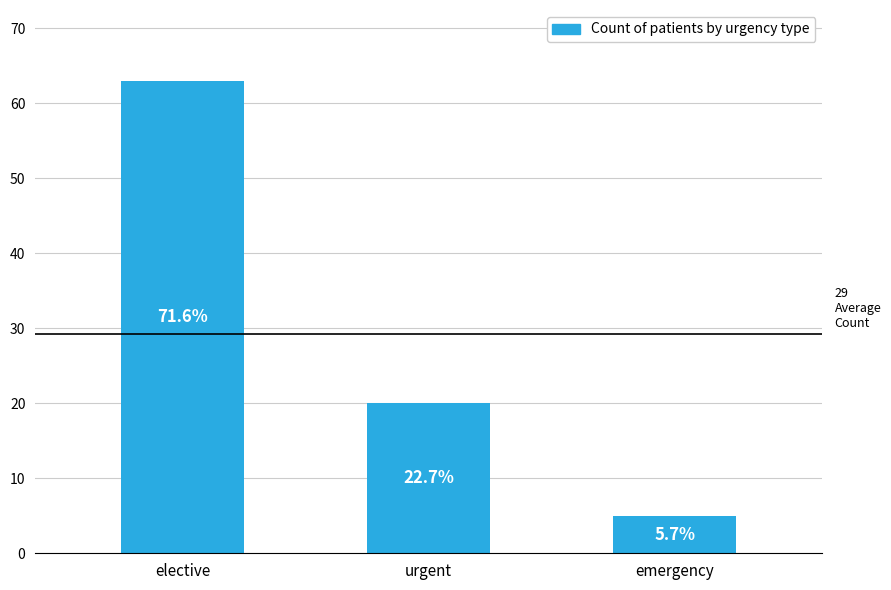

Reading left to right, list all the values displayed in this chart.

63	20	5